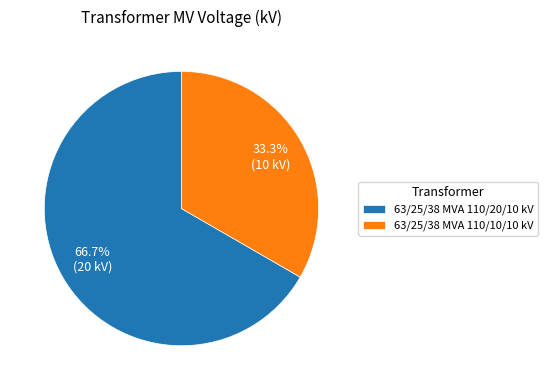

Is there any slice that represents more than half of the pie?

Yes